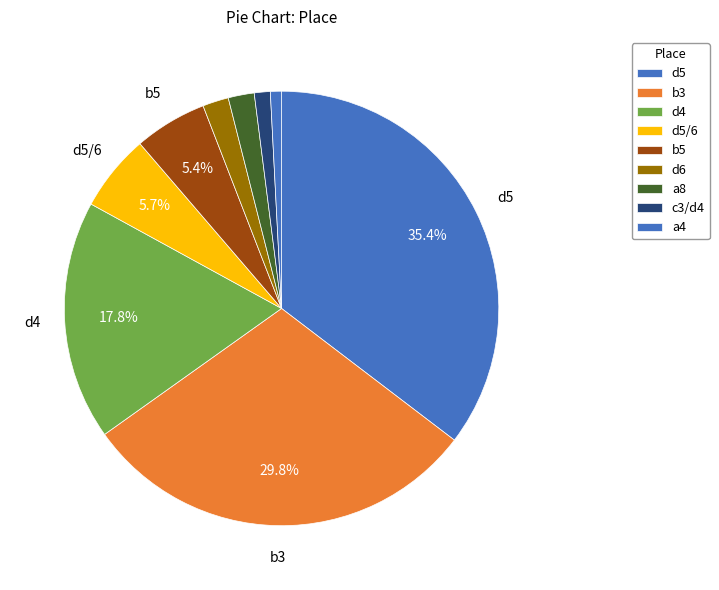

Count the number of slices in the pie.

9